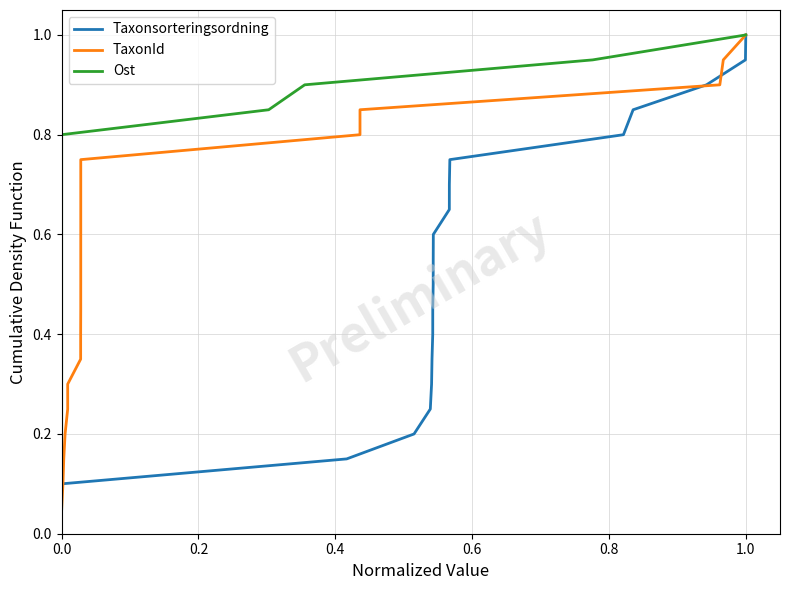

True or false: Ost and Taxonsorteringsordning intersect in this chart.

False